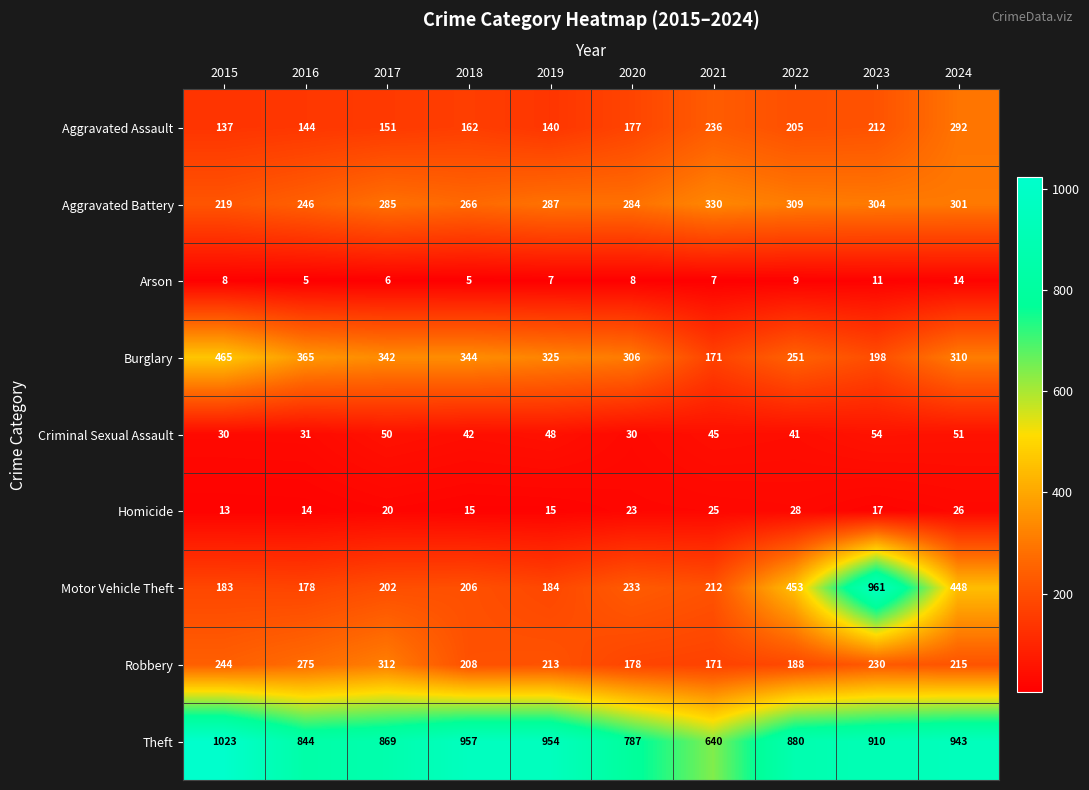

Where is Motor Vehicle Theft nearest to the value 569?

2022